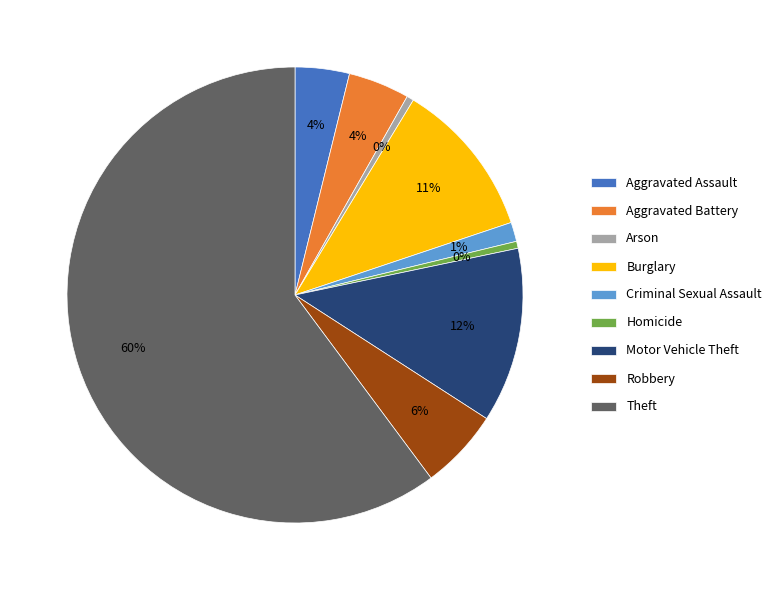

To the nearest percent, what is the average slice percentage?

11%